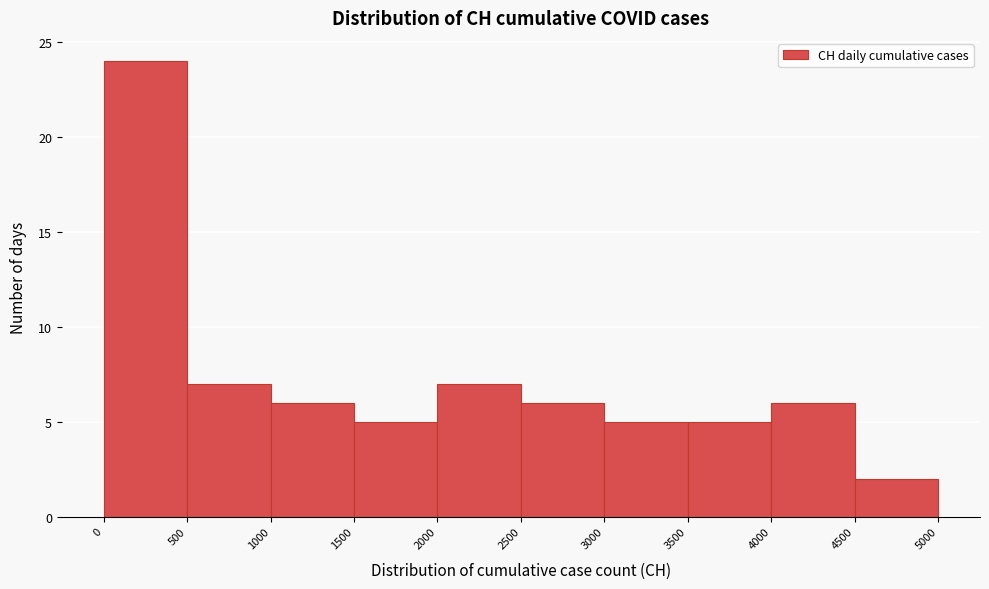

How tall is the bar that spans 4500 to 5000 on the x-axis? The values are not printed on the chart, so give them approximately, as read against the axis.

2